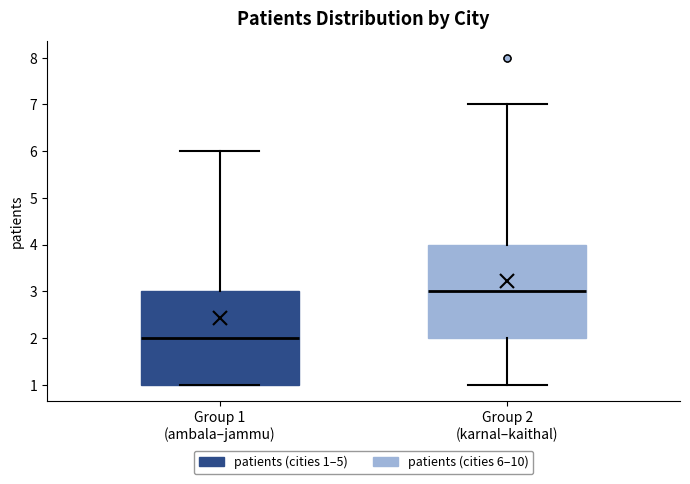

Which box's median line is the highest?

Group 2 (karnal–kaithal)